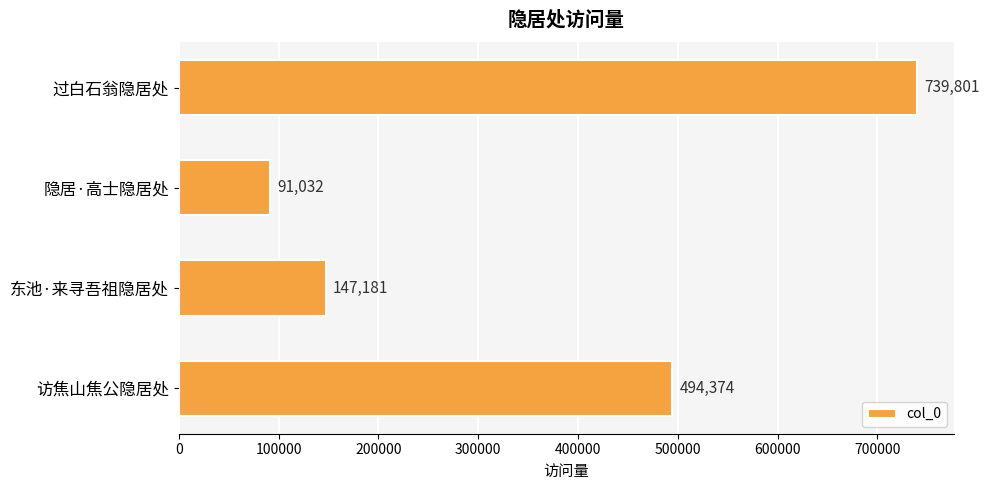

List the labels in order of value, largest first.

过白石翁隐居处, 访焦山焦公隐居处, 东池·来寻吾祖隐居处, 隐居·高士隐居处